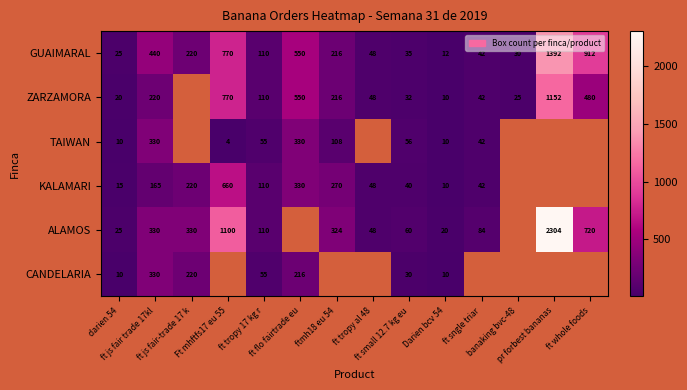

What is the highest value of the GUAIMARAL series?

1392